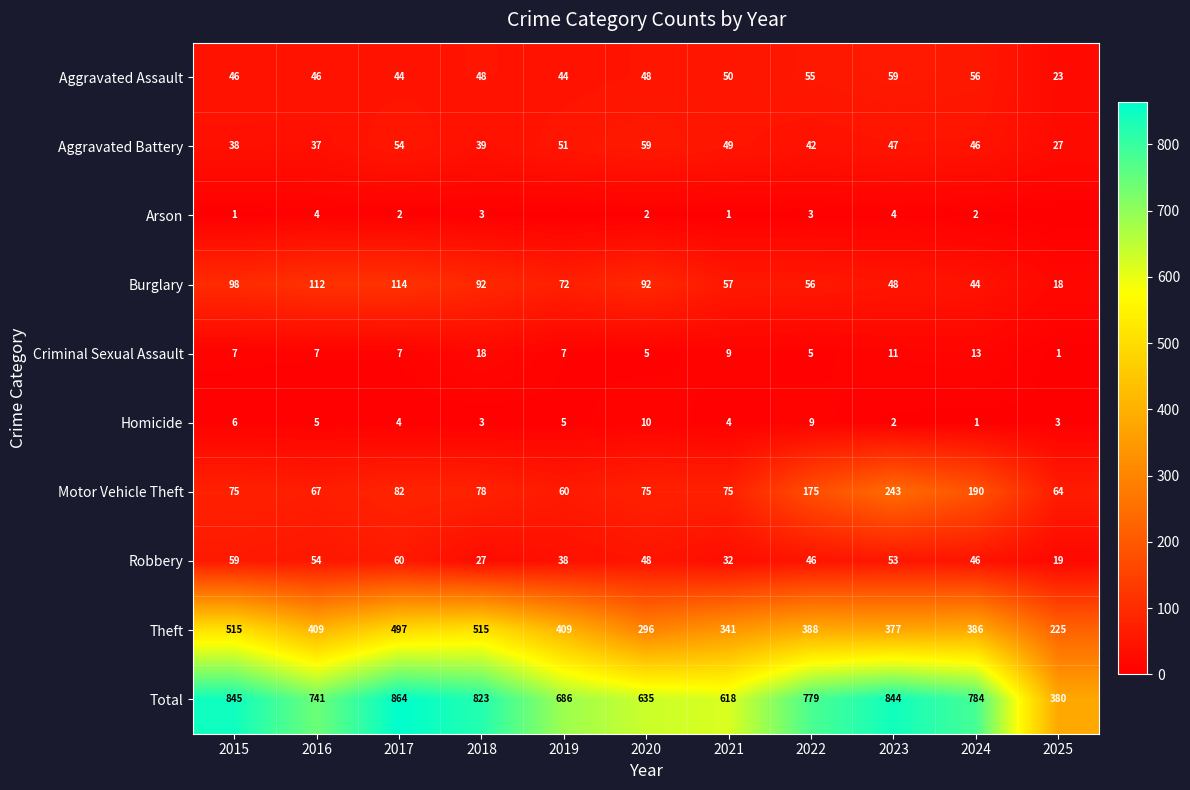

List the labels in order of Criminal Sexual Assault value, largest first.

2018, 2024, 2023, 2021, 2015, 2016, 2017, 2019, 2020, 2022, 2025